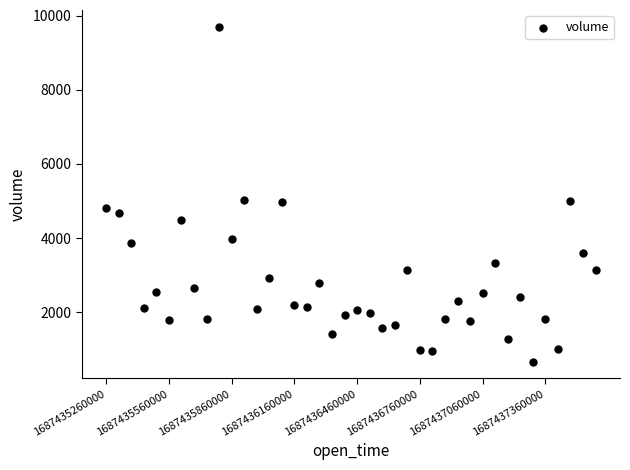

What is the range of Y values (max minus min)?

9039.3